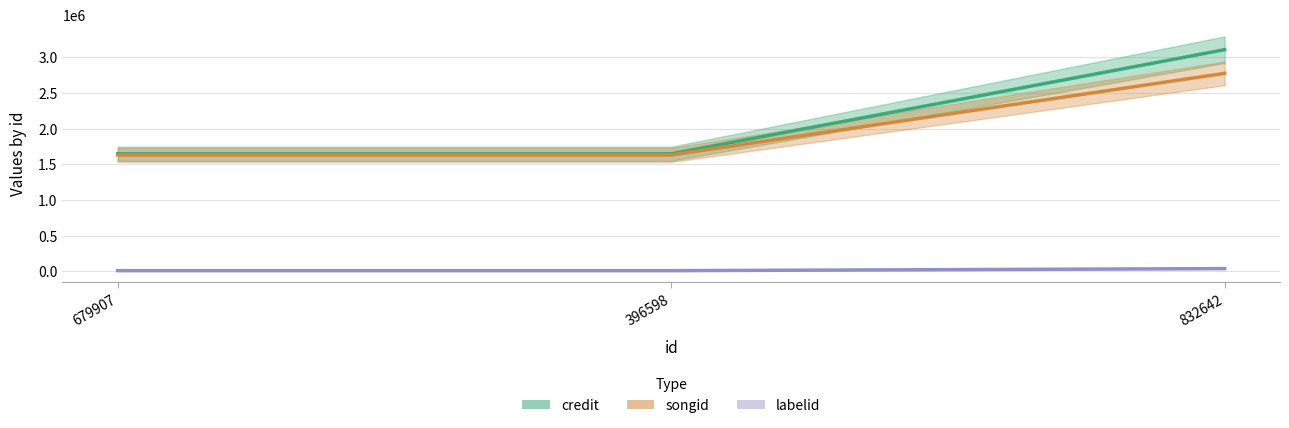

What value does the songid series have at 396598, to the nearest 10?

1630240